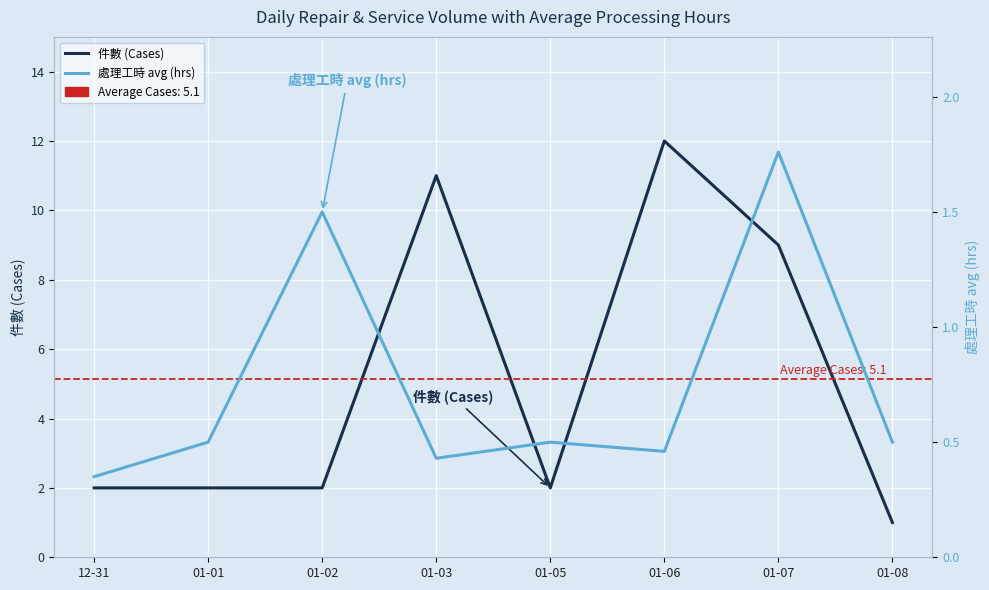

Reading left to right, transcribe all the data shown in this chart.

件數 (Cases): 12-31=2.0	01-01=2.0	01-02=2.0	01-03=11.0	01-05=2.0	01-06=12.0	01-07=9.0	01-08=1.0
處理工時 avg (hrs): 12-31=0.3	01-01=0.5	01-02=1.5	01-03=0.4	01-05=0.5	01-06=0.5	01-07=1.8	01-08=0.5